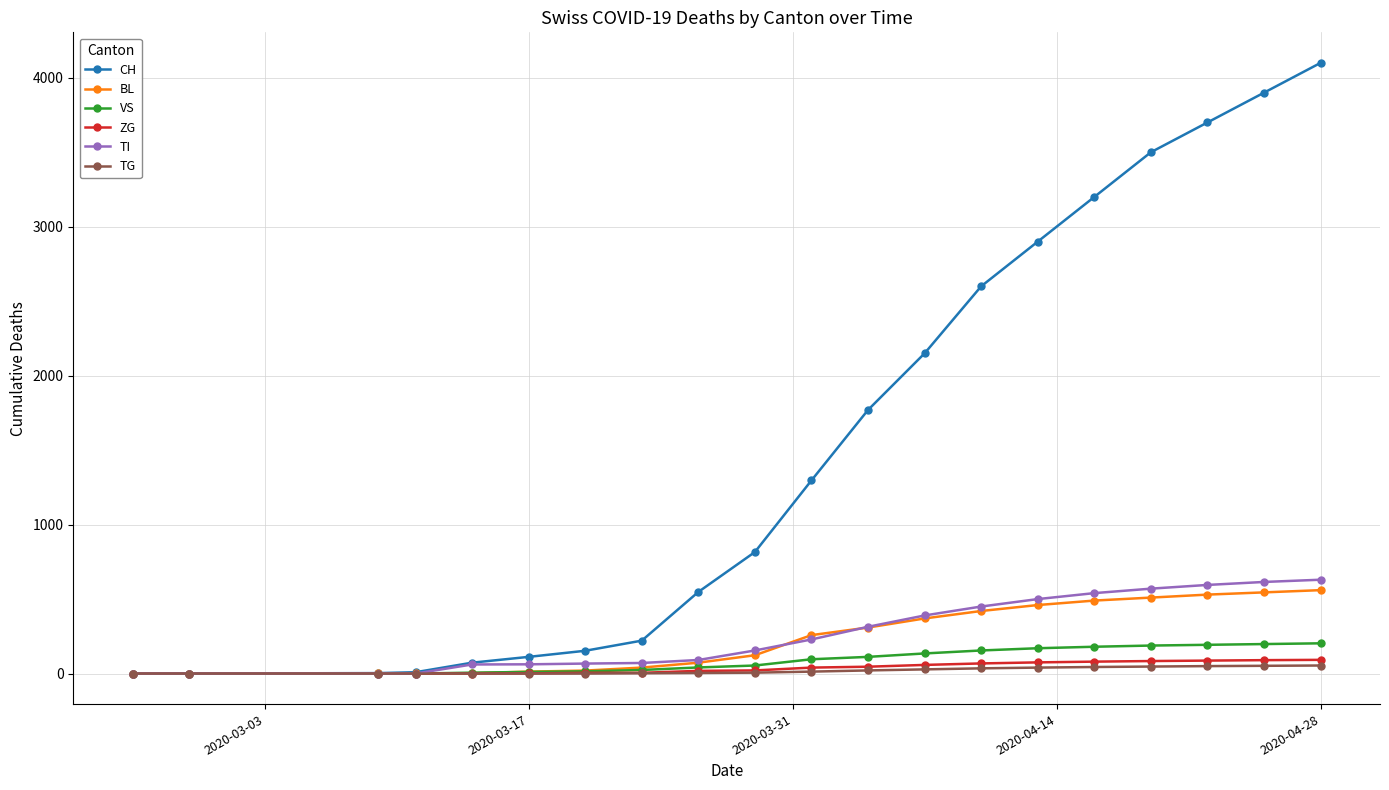

Which series has the largest total across all categories?

CH